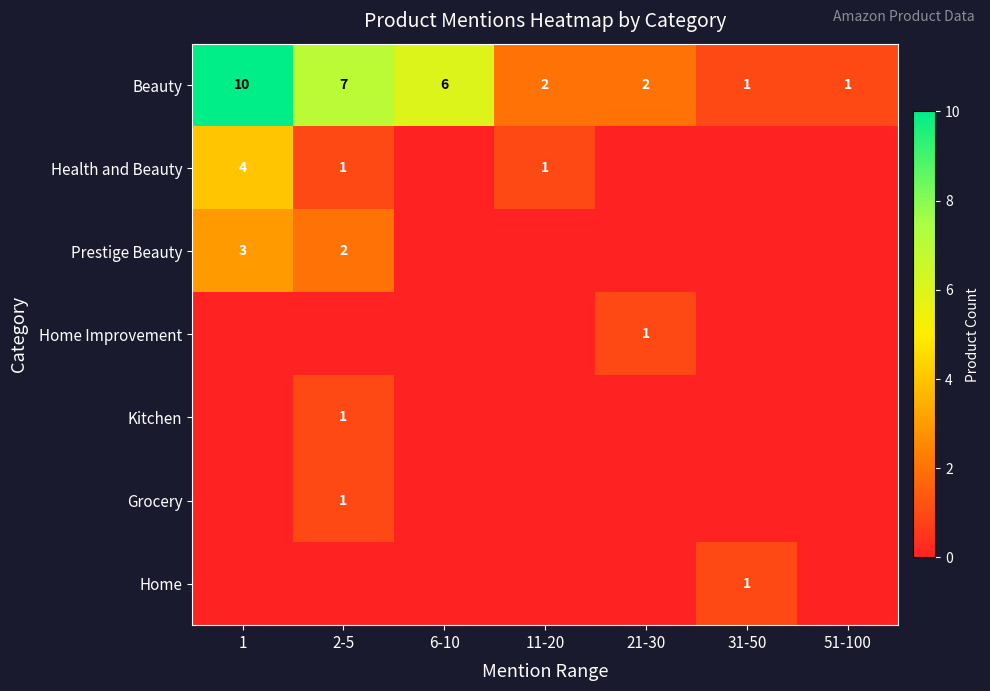

Is the value of Beauty at 6-10 greater than the value of Home Improvement at 21-30?

Yes